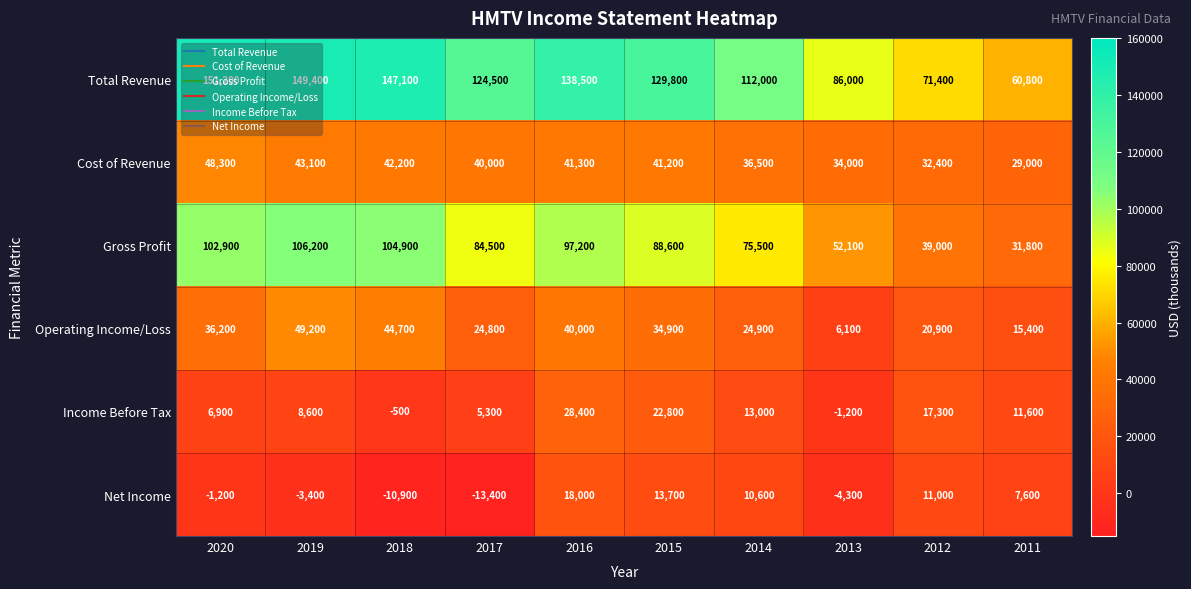

The value of Income Before Tax at 2015 is 22800. True or false?

True